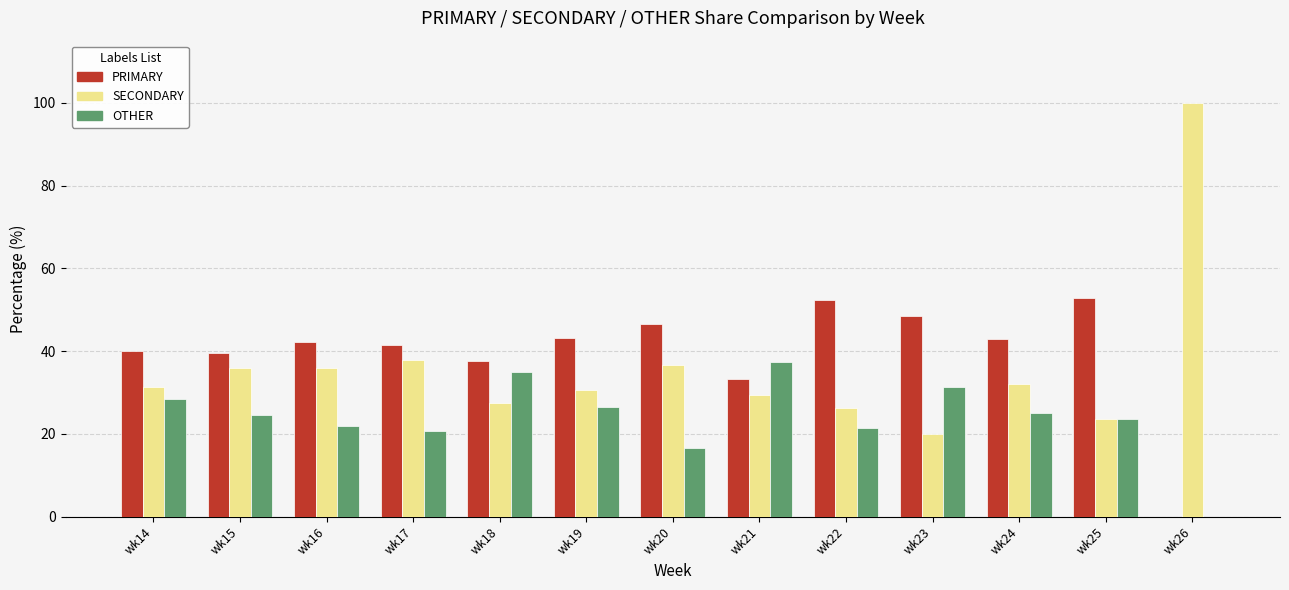

True or false: OTHER has a value of 14.3 at wk14.

False